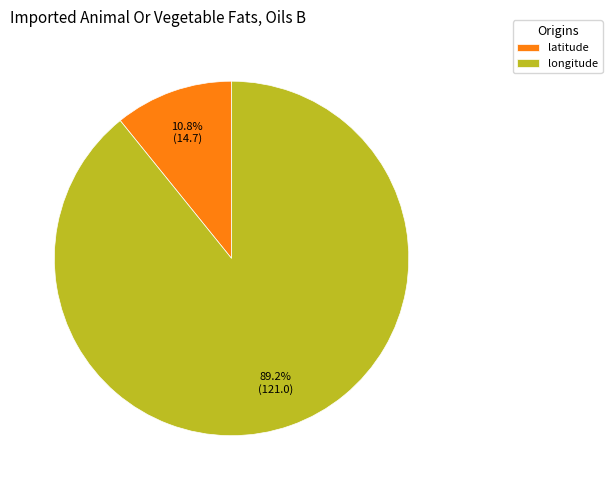

Which slice represents more than half of the pie?

longitude